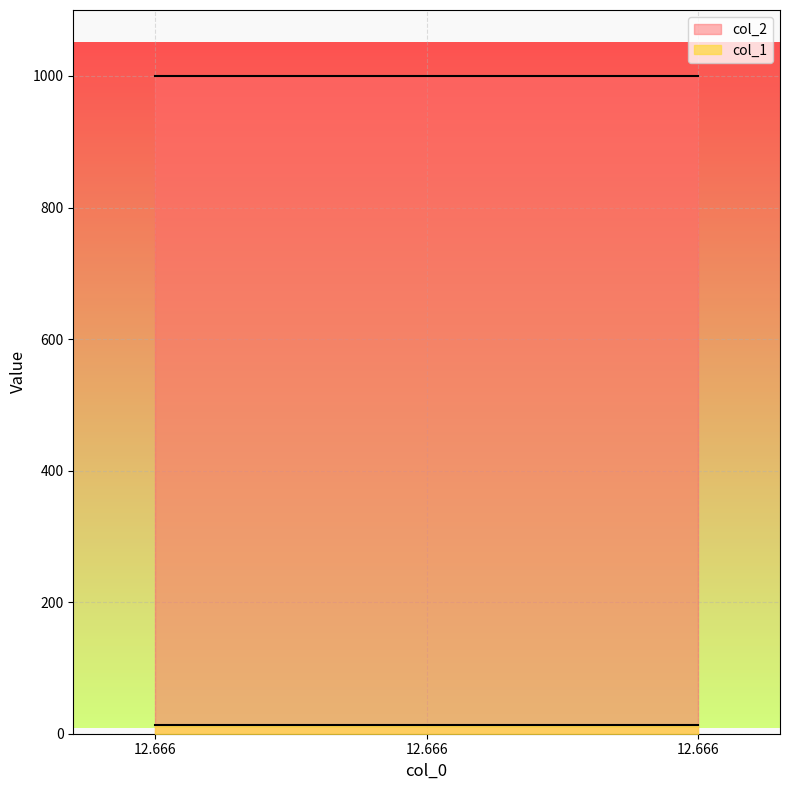

What is the value of the col_1 point at the 2nd from the left?

13.6